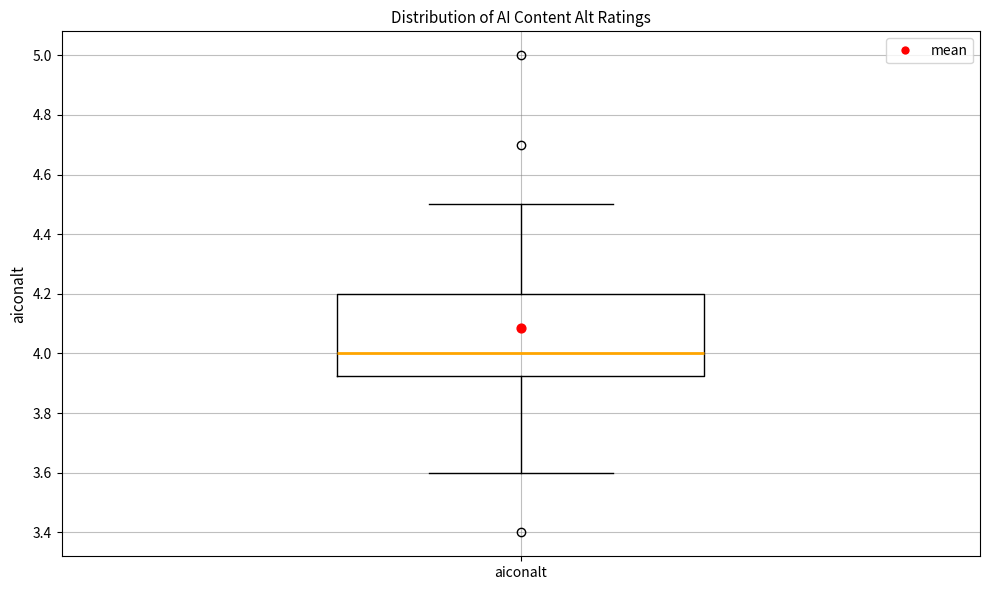

Where is the upper edge of the box for aiconalt on the y-axis? The values are not printed on the chart, so give them approximately, as read against the axis.

4.20